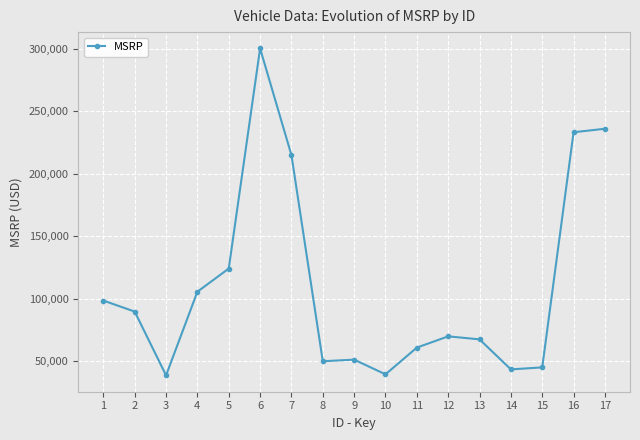

Which category has the highest value across all series?

6